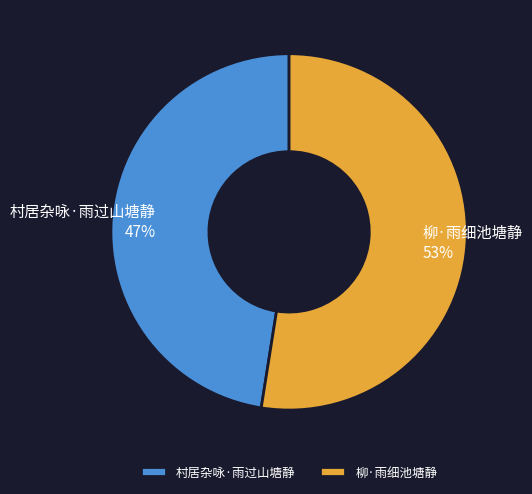

True or false: 柳·雨细池塘静 accounts for 53% of the total.

True